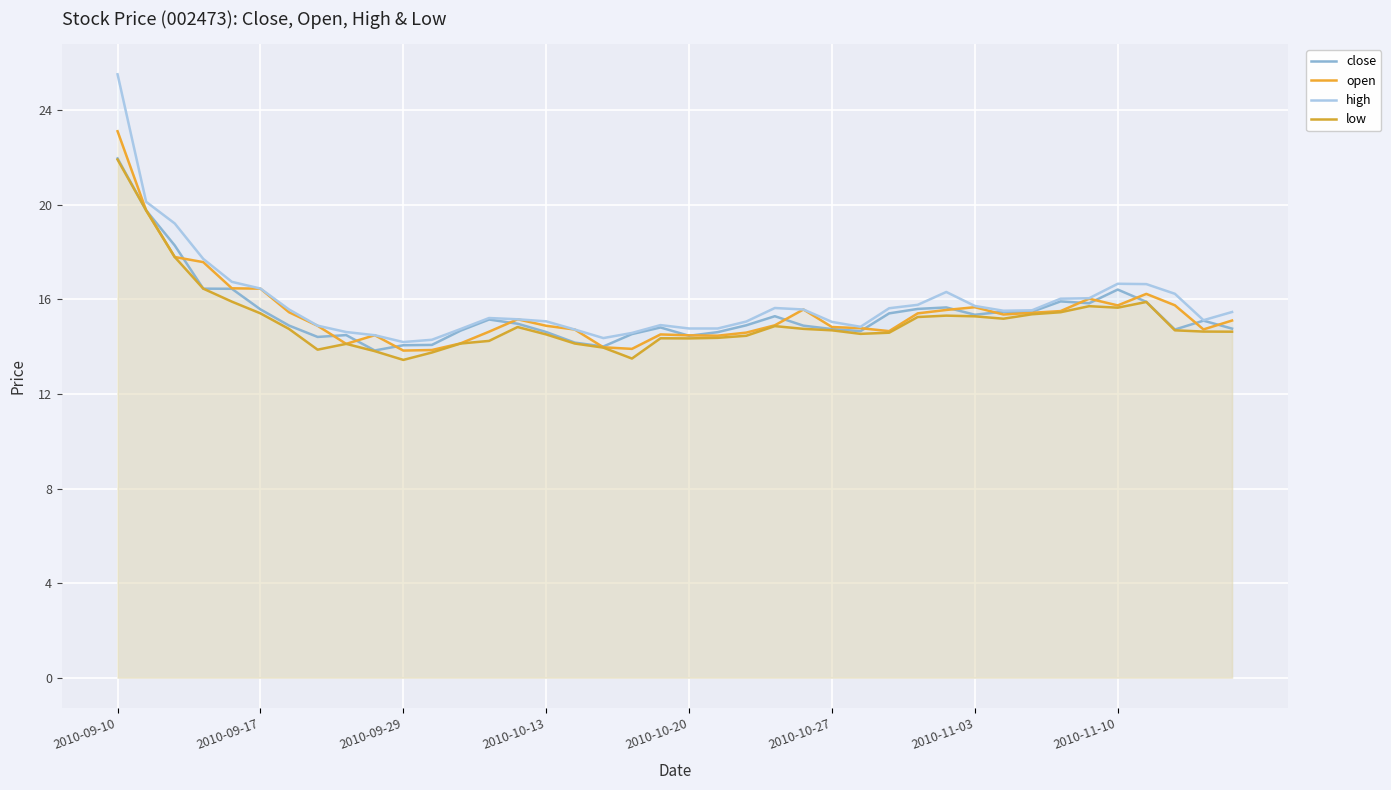

What is the difference between the highest and lowest values at 31?

0.3